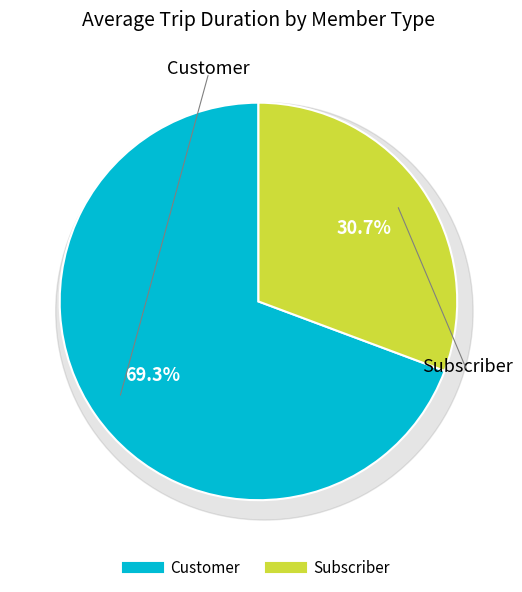

Is there any slice that represents more than half of the pie?

Yes